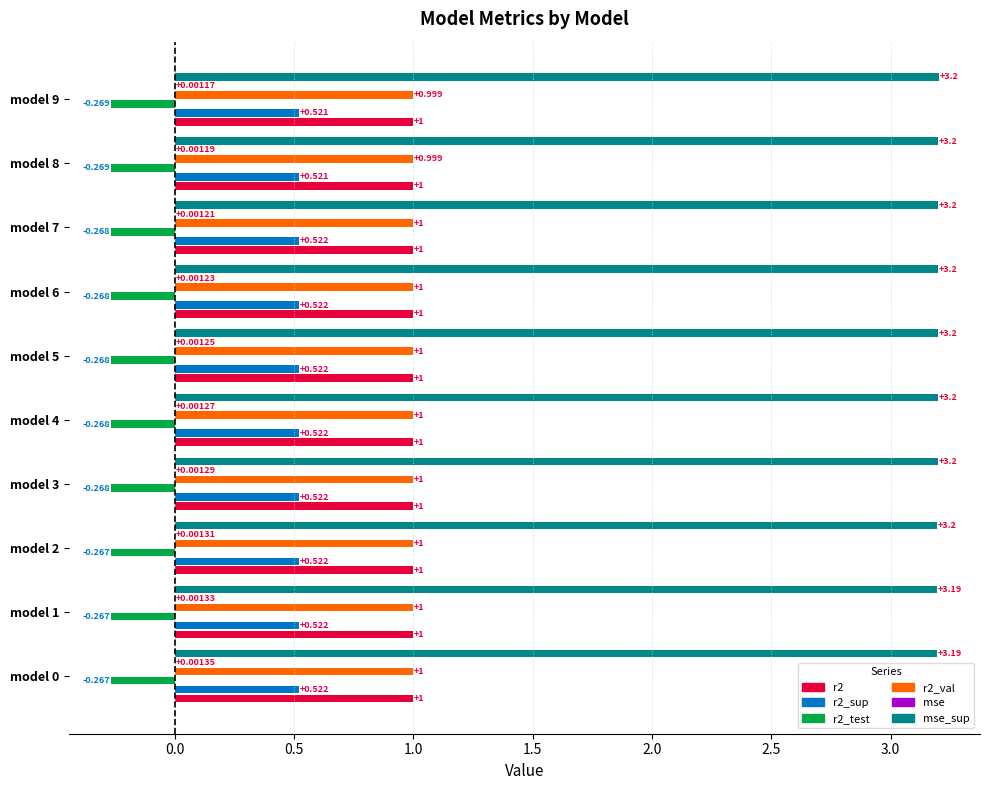

Which series has the widest spread of values?

mse_sup